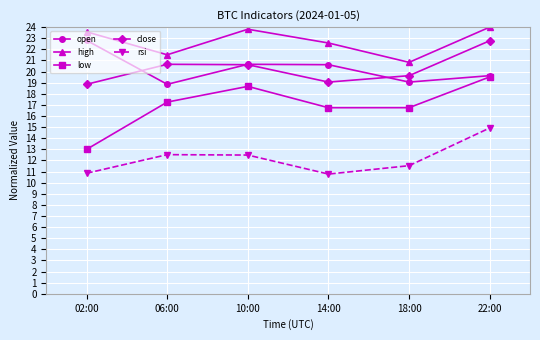

How many data points in high are above 23?

3